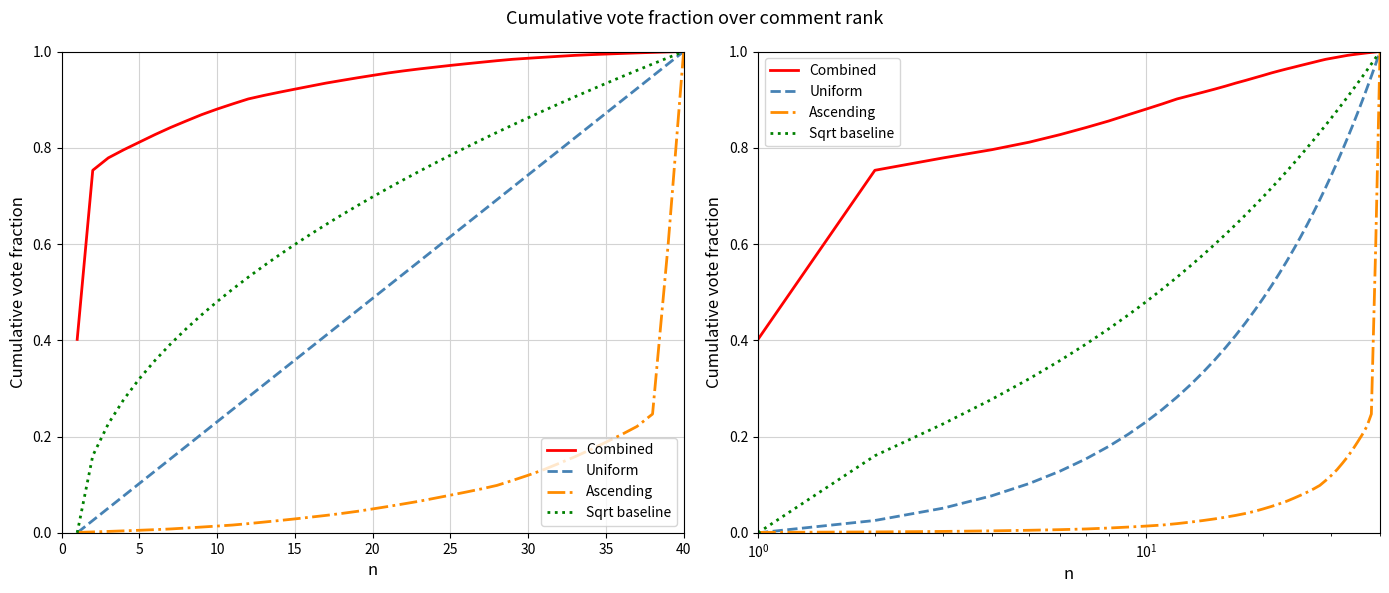

At how many categories does at least one series exceed 0?

40